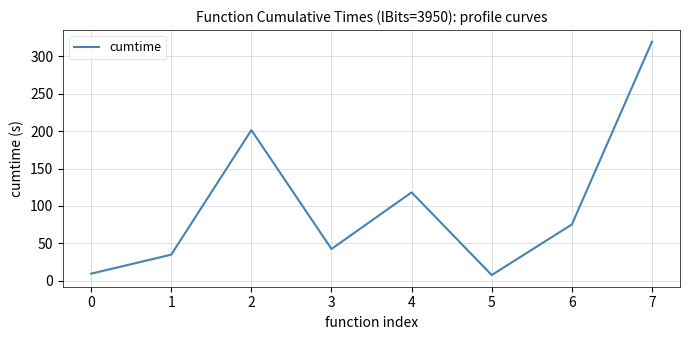

What value does the data have at 4?

118.1